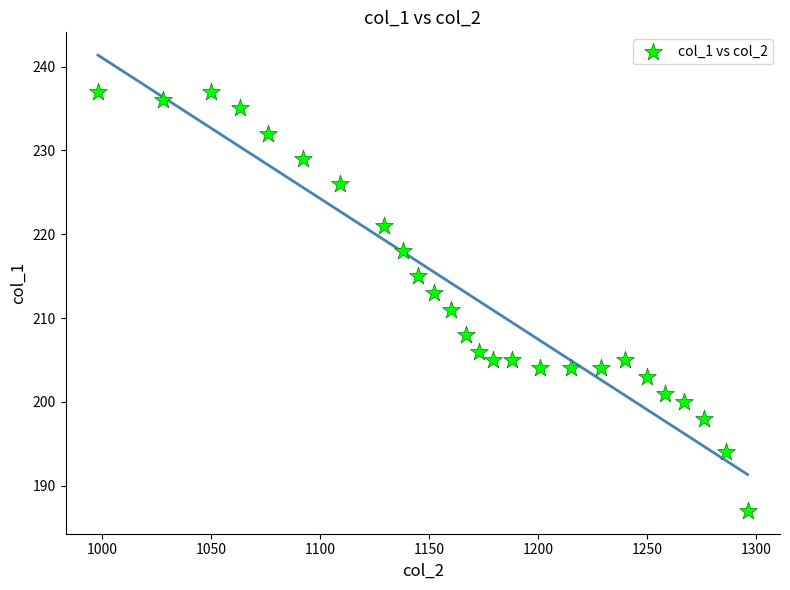

What is the range of Y values (max minus min)?

50